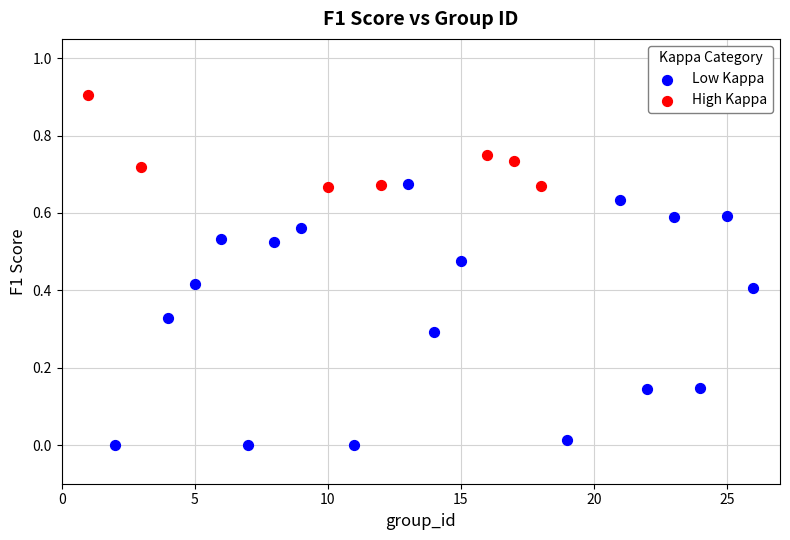

Which series contains the highest Y value?

High Kappa